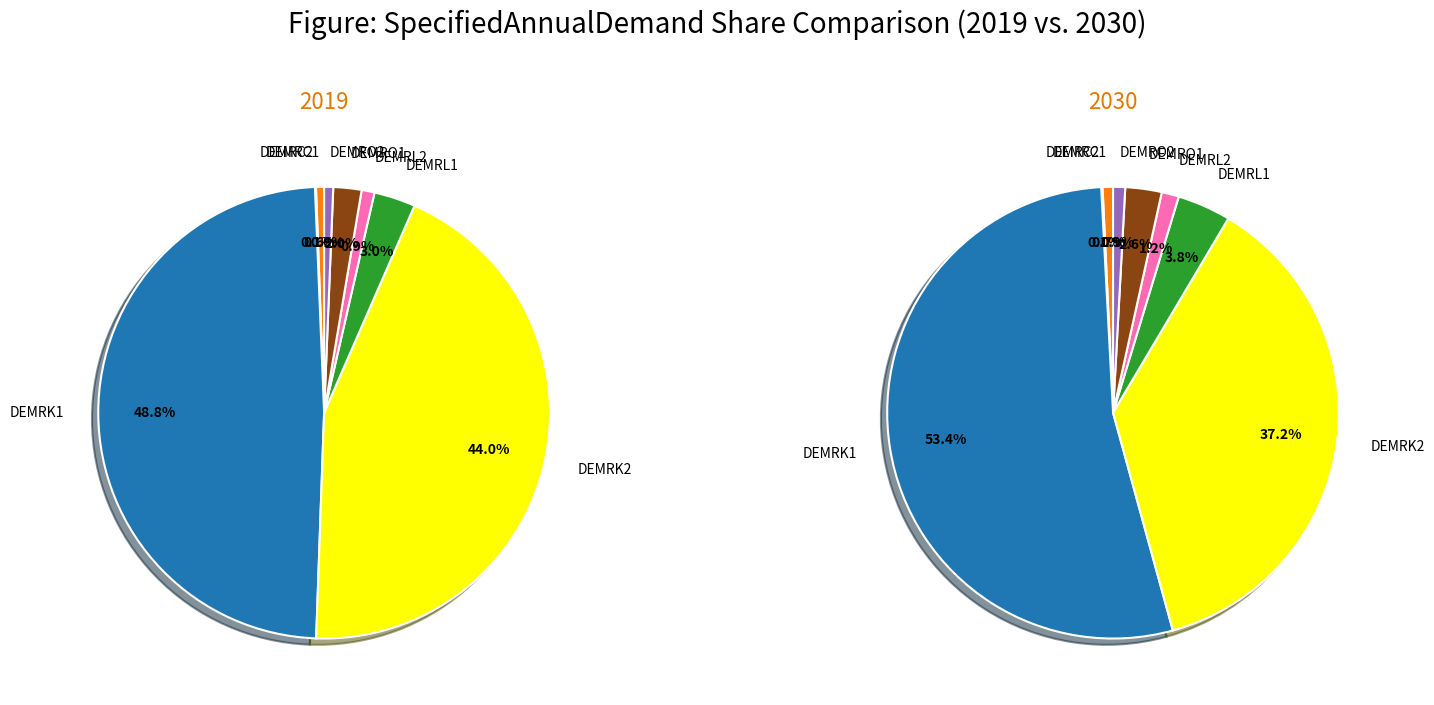

Rank the series by their maximum value, from highest to lowest.

2030, 2019